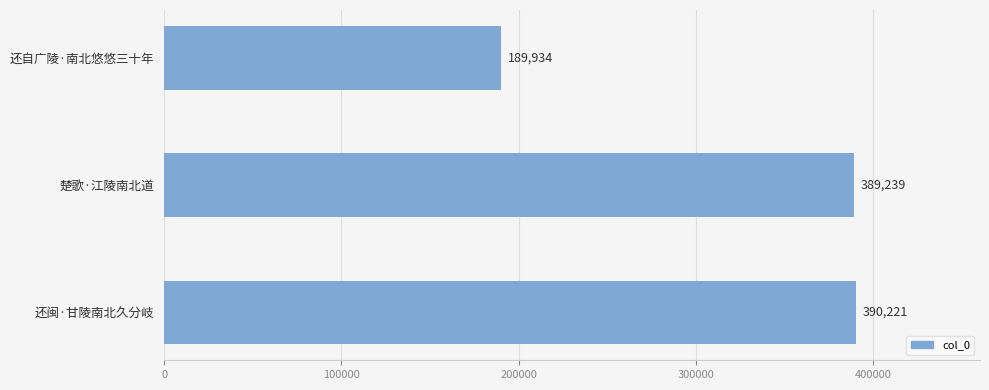

Rank the categories by value from lowest to highest.

还自广陵·南北悠悠三十年, 楚歌·江陵南北道, 还闽·甘陵南北久分岐